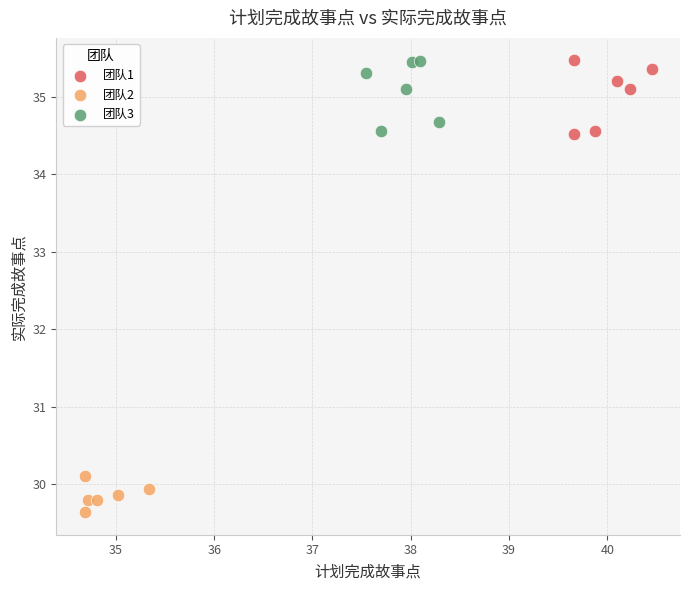

Which series reaches the minimum Y coordinate?

团队2